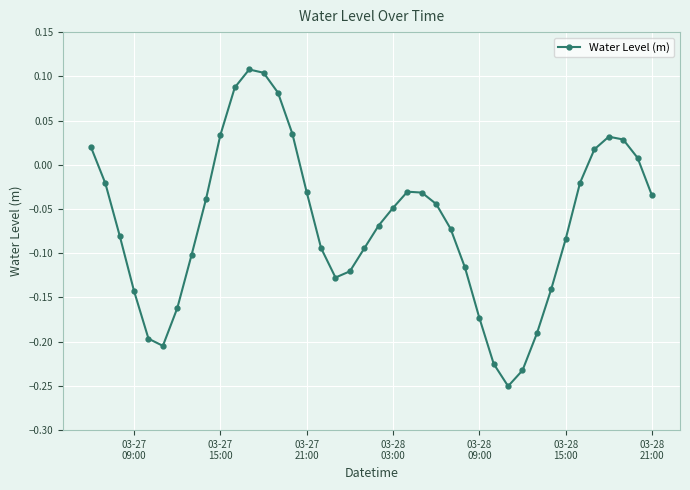

What is the sum of all values?

-2.6